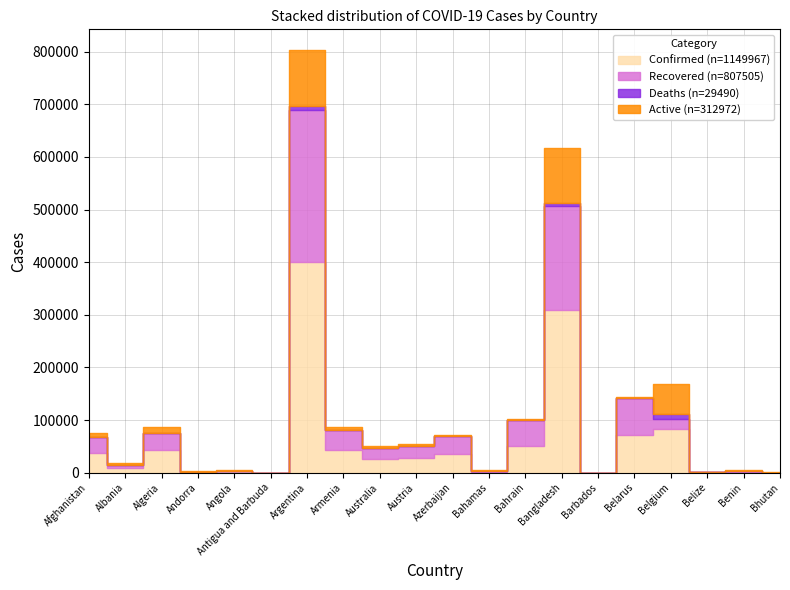

What is the value of the Recovered point at the 9th from the left?

20854